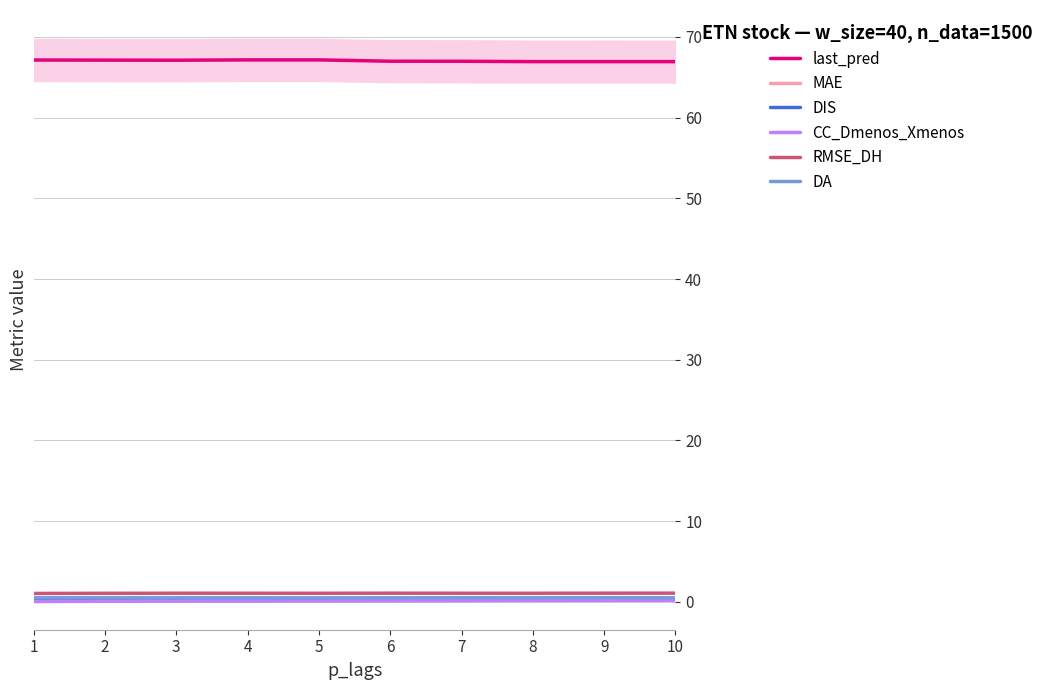

Rank the categories by DA value from highest to lowest.

1, 7, 8, 3, 2, 4, 9, 6, 10, 5